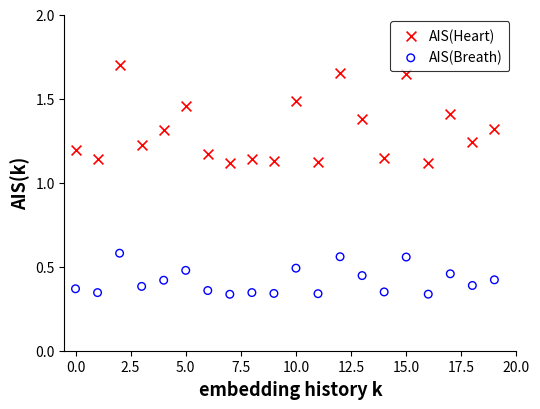

Which series has the widest spread of Y values?

AIS(Heart)